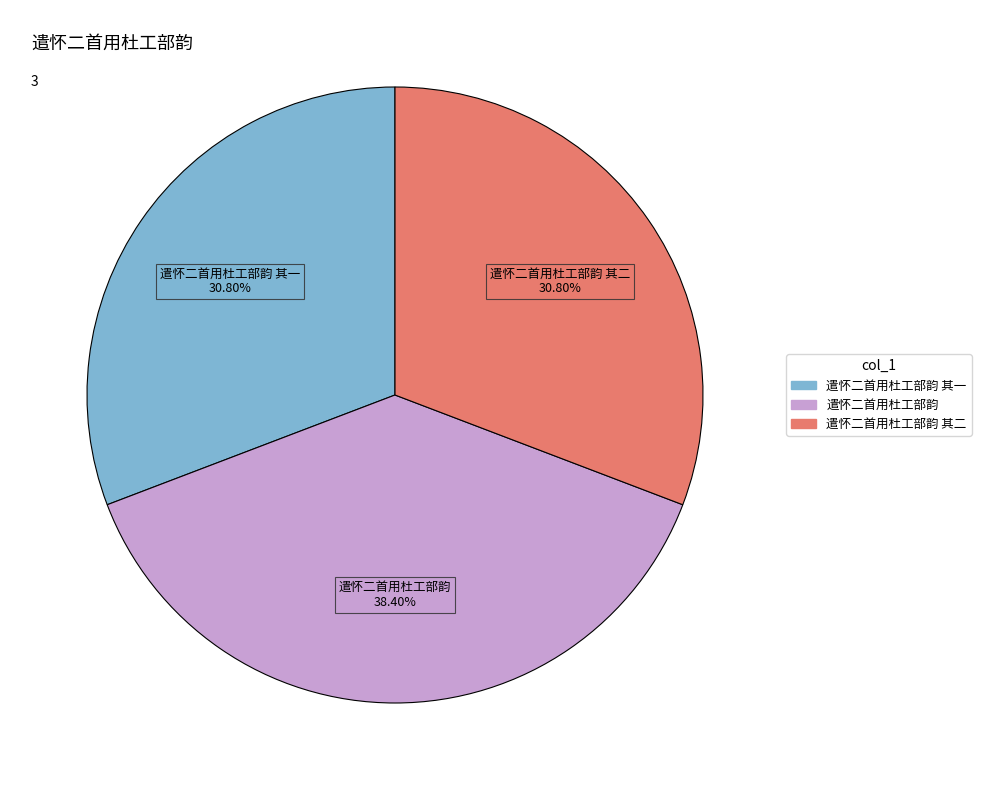

Is there any slice that represents more than half of the pie?

No